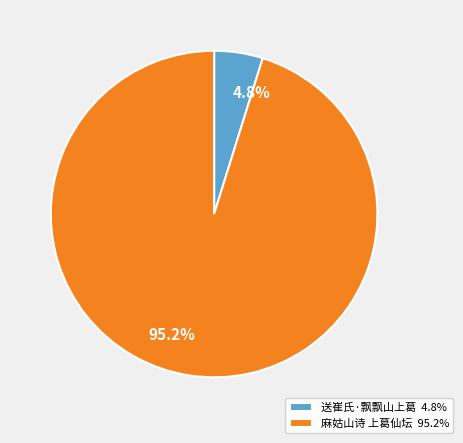

Does 麻姑山诗 上葛仙坛 account for over 50% of the chart?

Yes